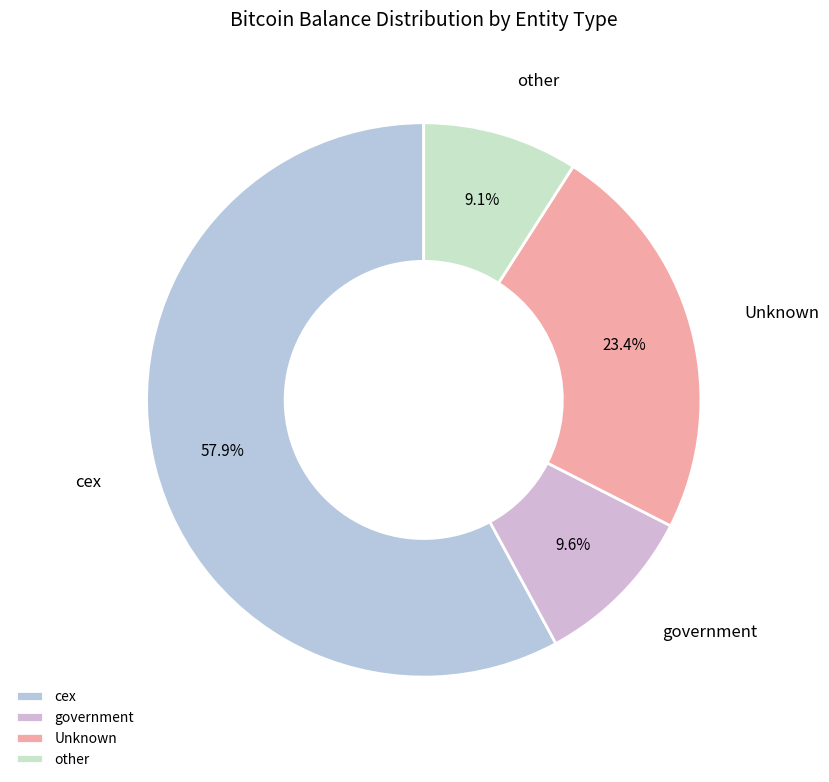

Do other and government together represent more than half of the pie?

No